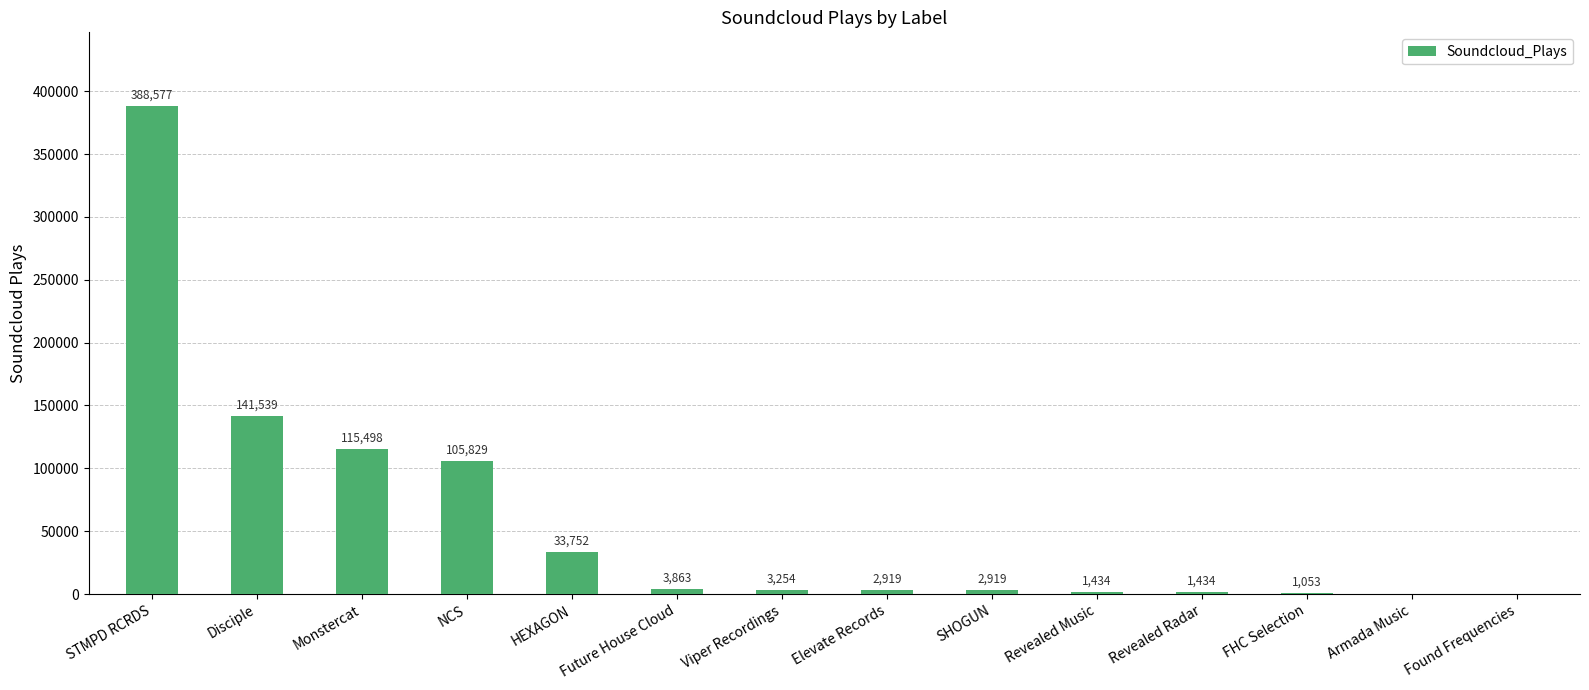

What is the approximate value at HEXAGON?

33752